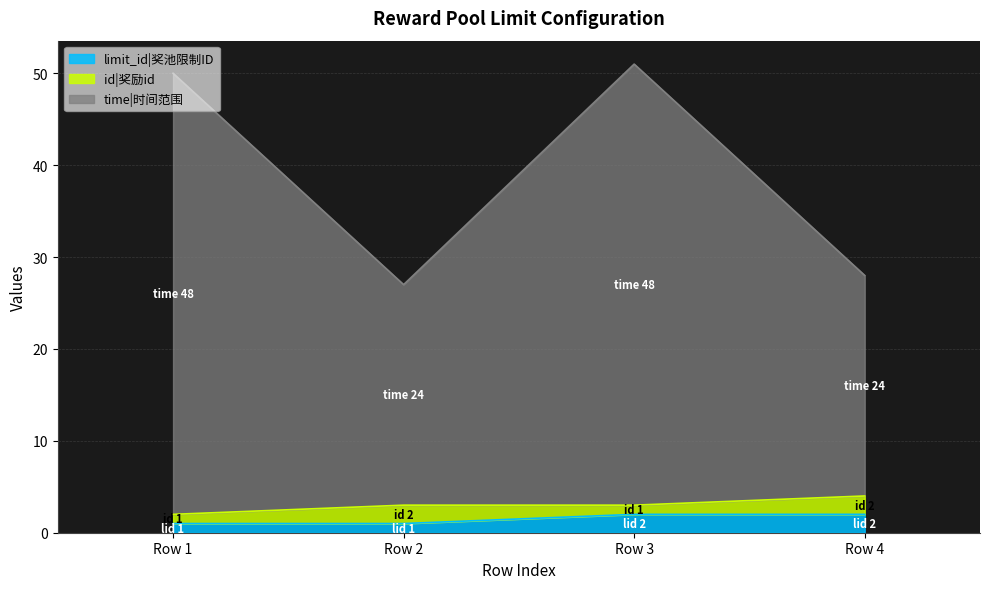

At which category is the sum across all series the highest?

Row 3